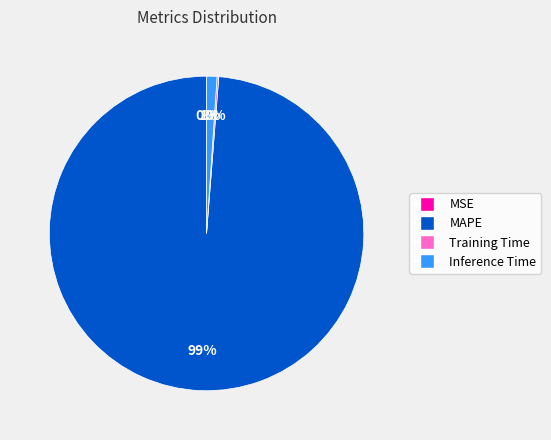

What is the largest slice in the pie chart?

MAPE